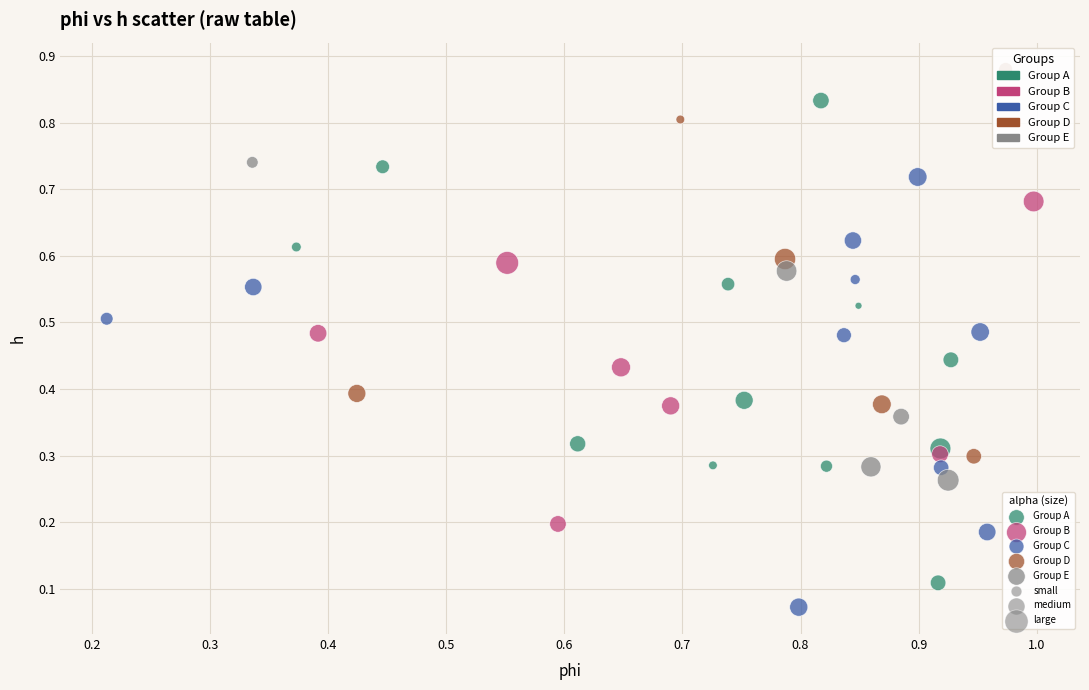

Which series has the widest spread of Y values?

Group A